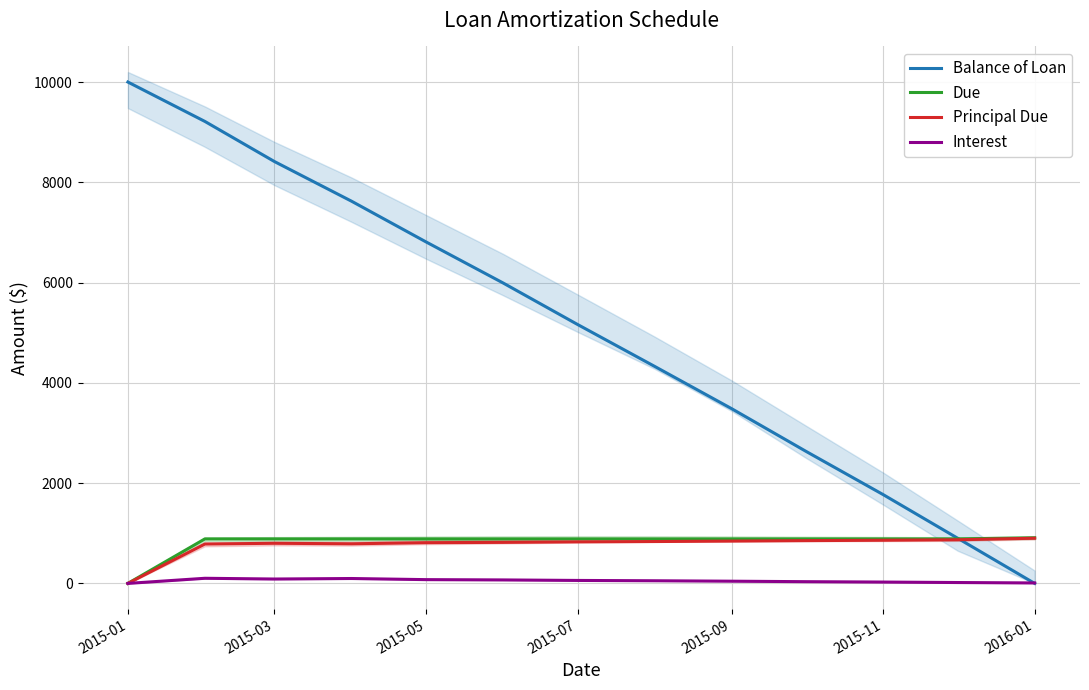

How many values in Due are above zero?

12